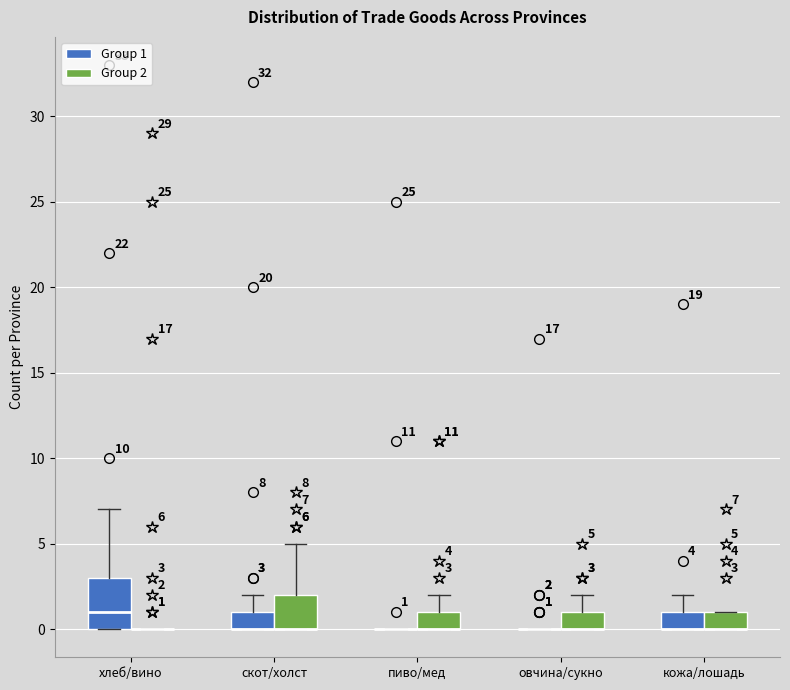

Comparing the boxes themselves (not the whiskers), which one is the tallest?

хлеб/вино (Group 1)